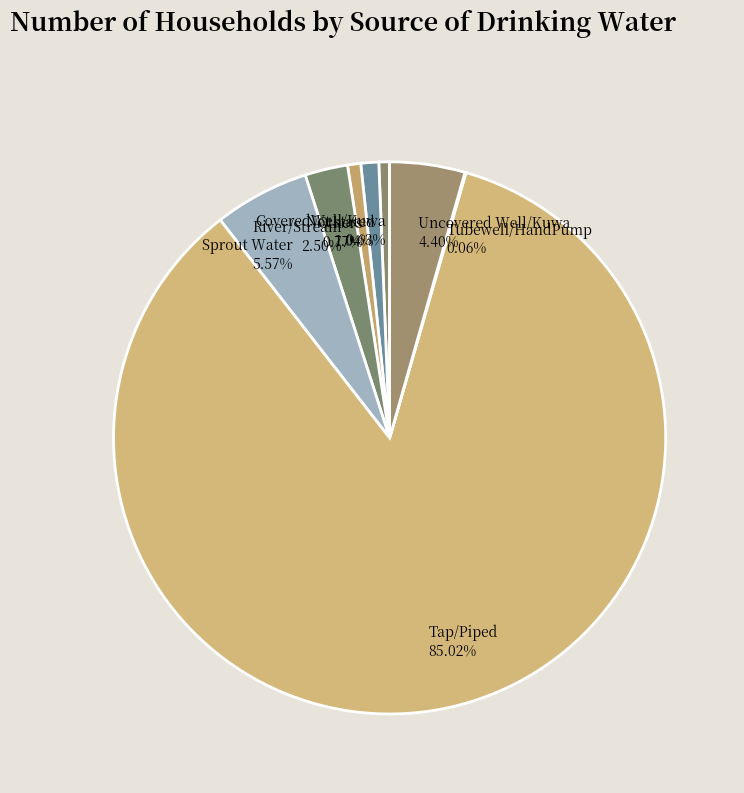

Combined, do Sprout Water and Uncovered Well/Kuwa account for over 50%?

No